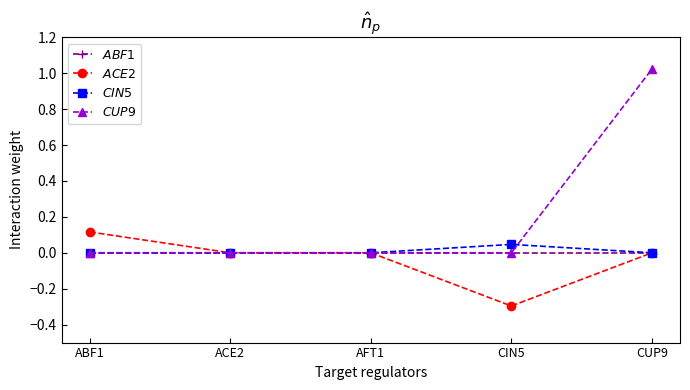

At which category is the sum across all series the highest?

CUP9